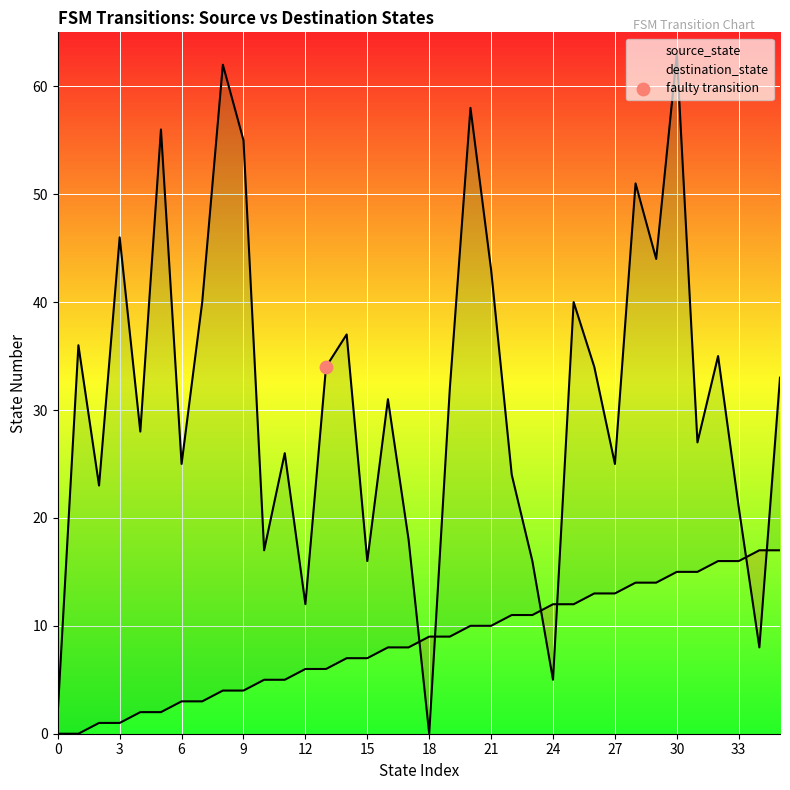

What is the total value across all series at 26?

47